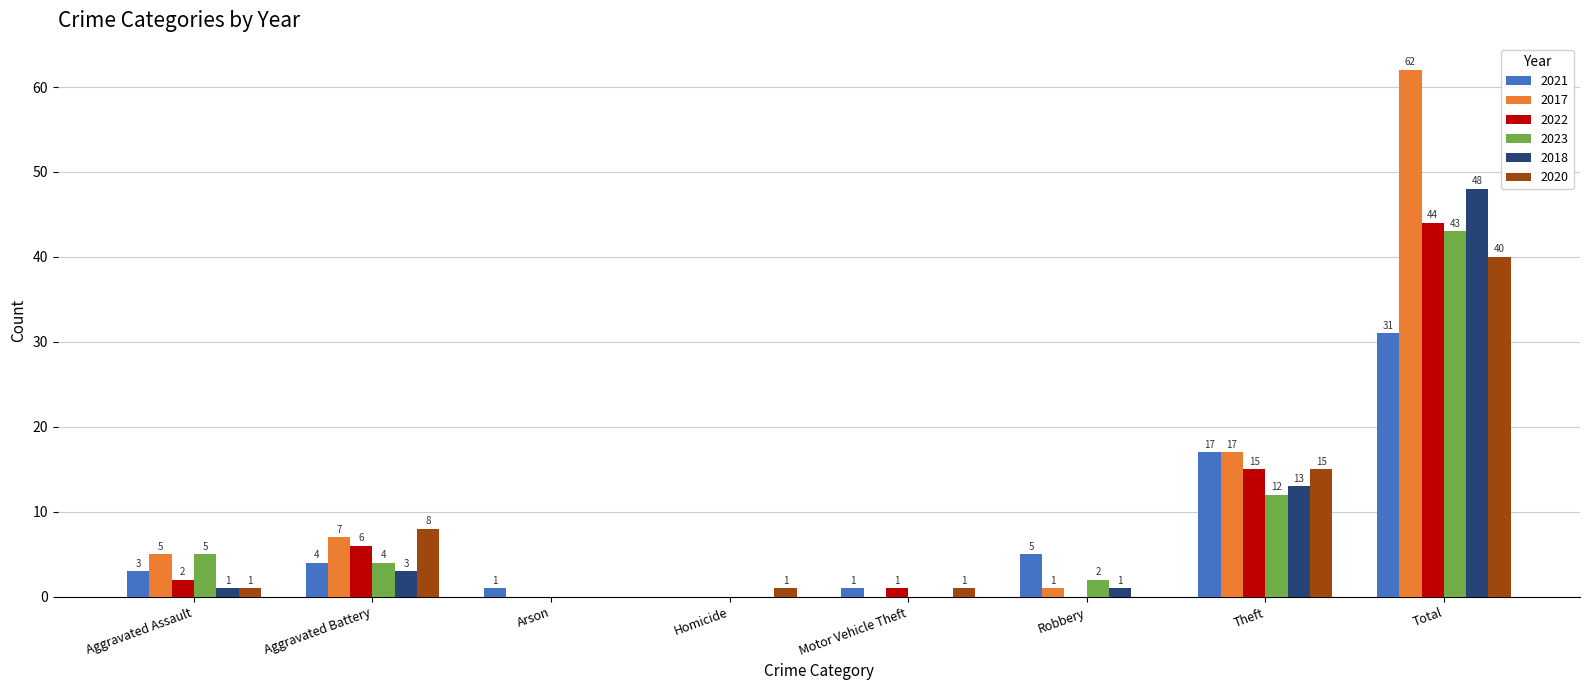

What are all the series names shown in the legend?

2021, 2017, 2022, 2023, 2018, 2020